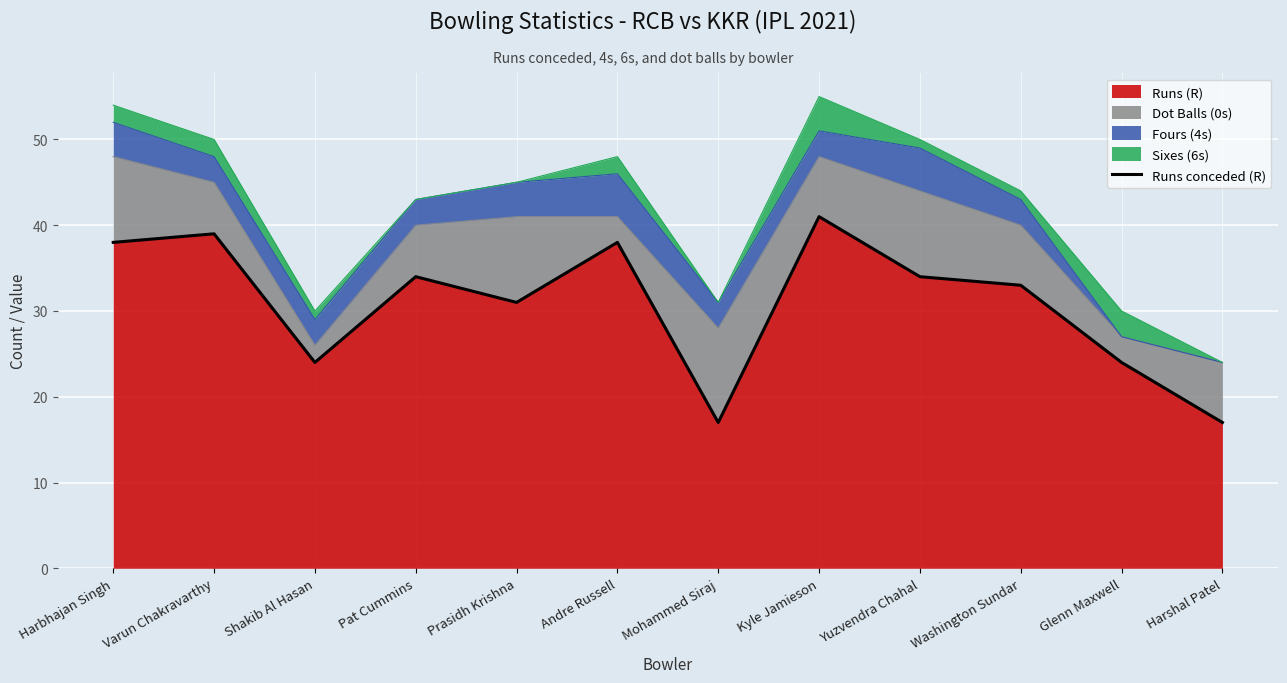

What is the change in value from Mohammed Siraj to Kyle Jamieson?

+24